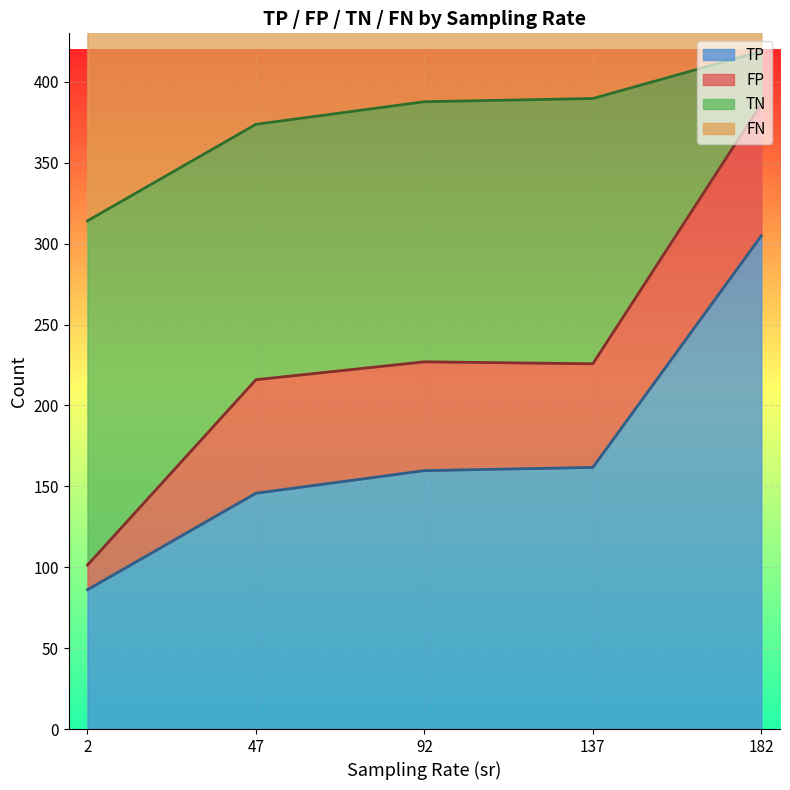

True or false: TP has a value of 247.8 at 137.

False